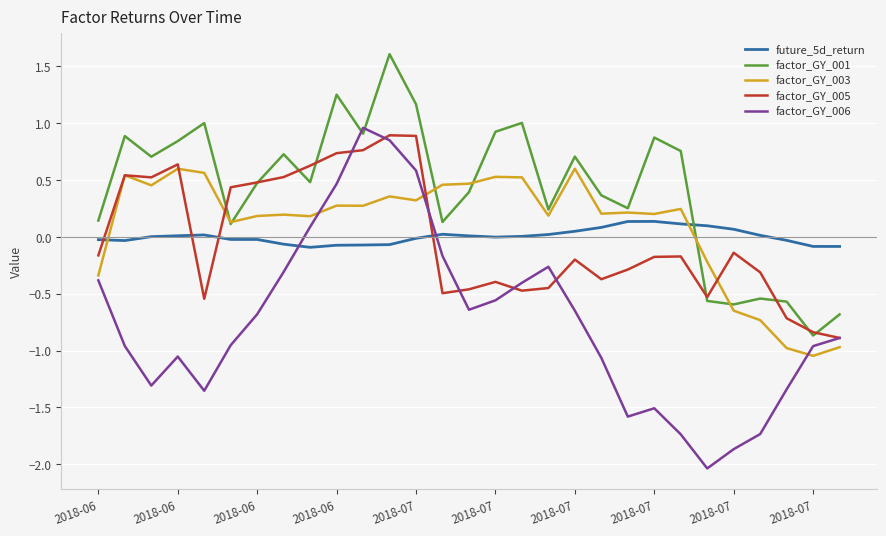

Which series has the widest spread of values?

factor_GY_006